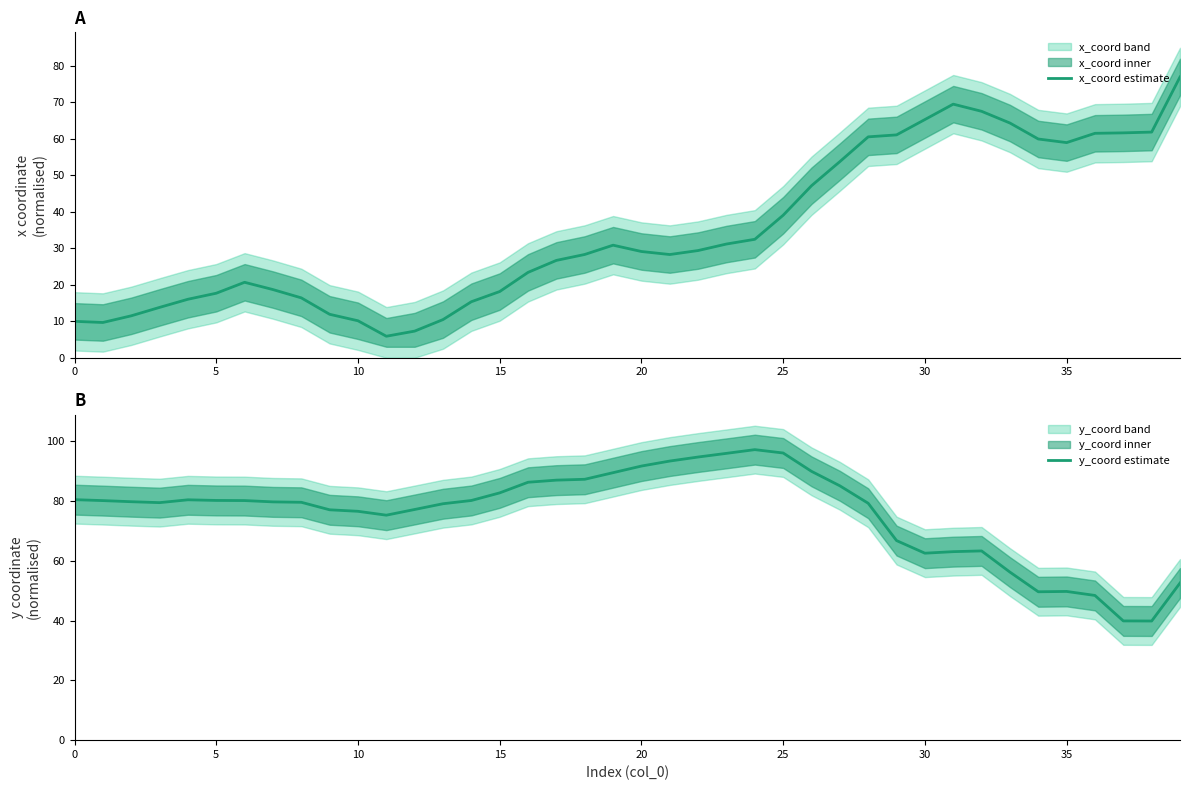

True or false: y_coord estimate and x_coord estimate cross at least once.

True